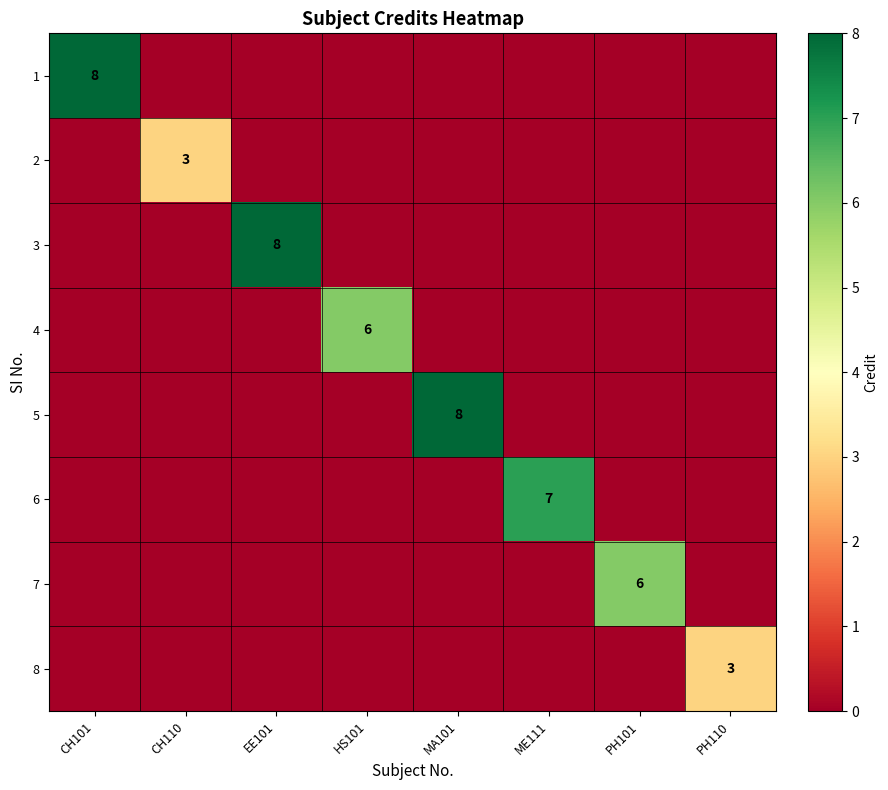

The 2 series shows 4 at CH110. True or false?

False